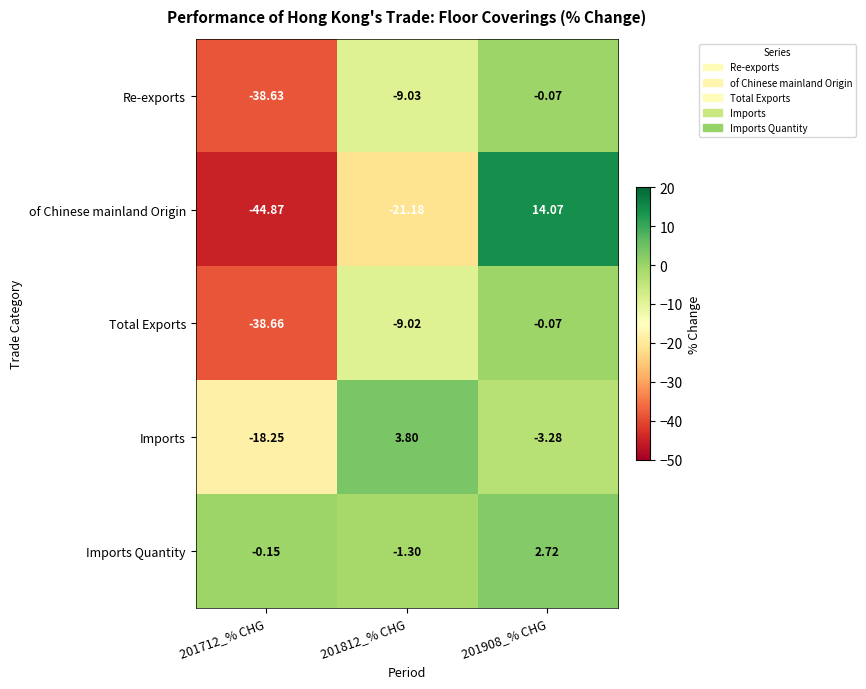

Which series has the largest range (max minus min)?

of Chinese mainland Origin